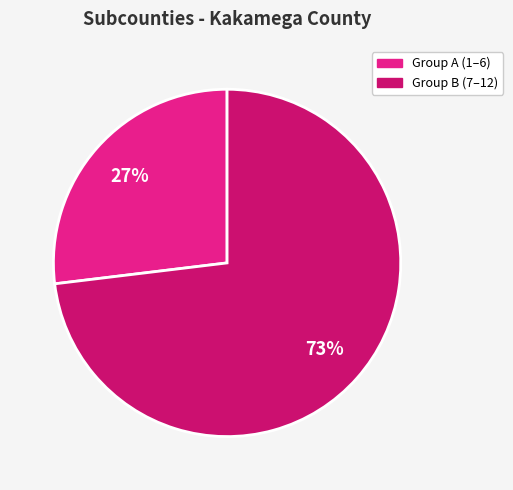

How many slices are in this pie chart?

2